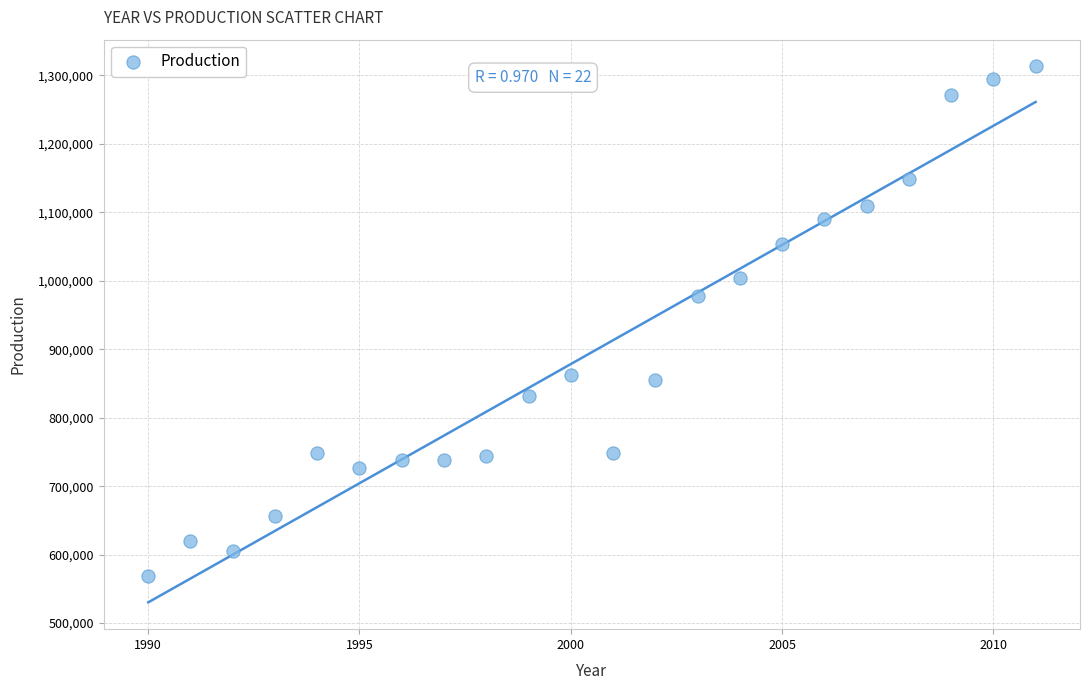

What Y value in the scatter plot is closest to 940950?

977945